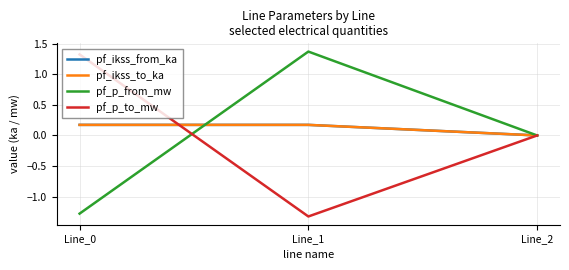

The pf_ikss_from_ka series shows 0.0 at Line_2. True or false?

True